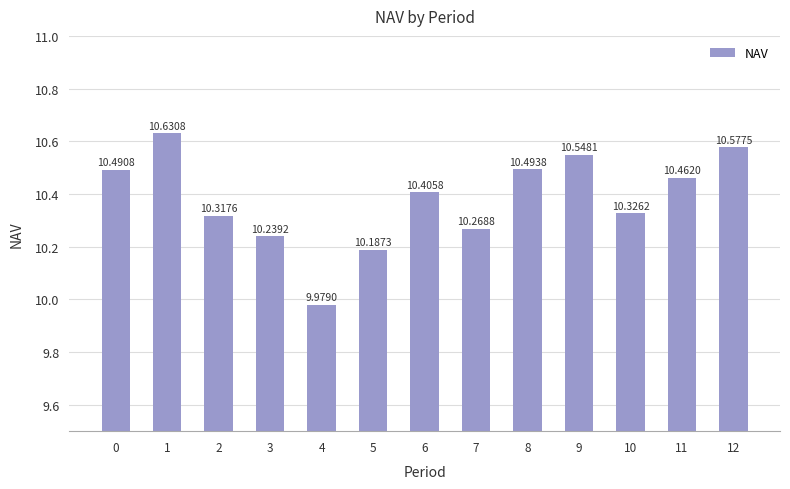

List the labels in order of value, smallest first.

4, 5, 3, 7, 2, 10, 6, 11, 0, 8, 9, 12, 1